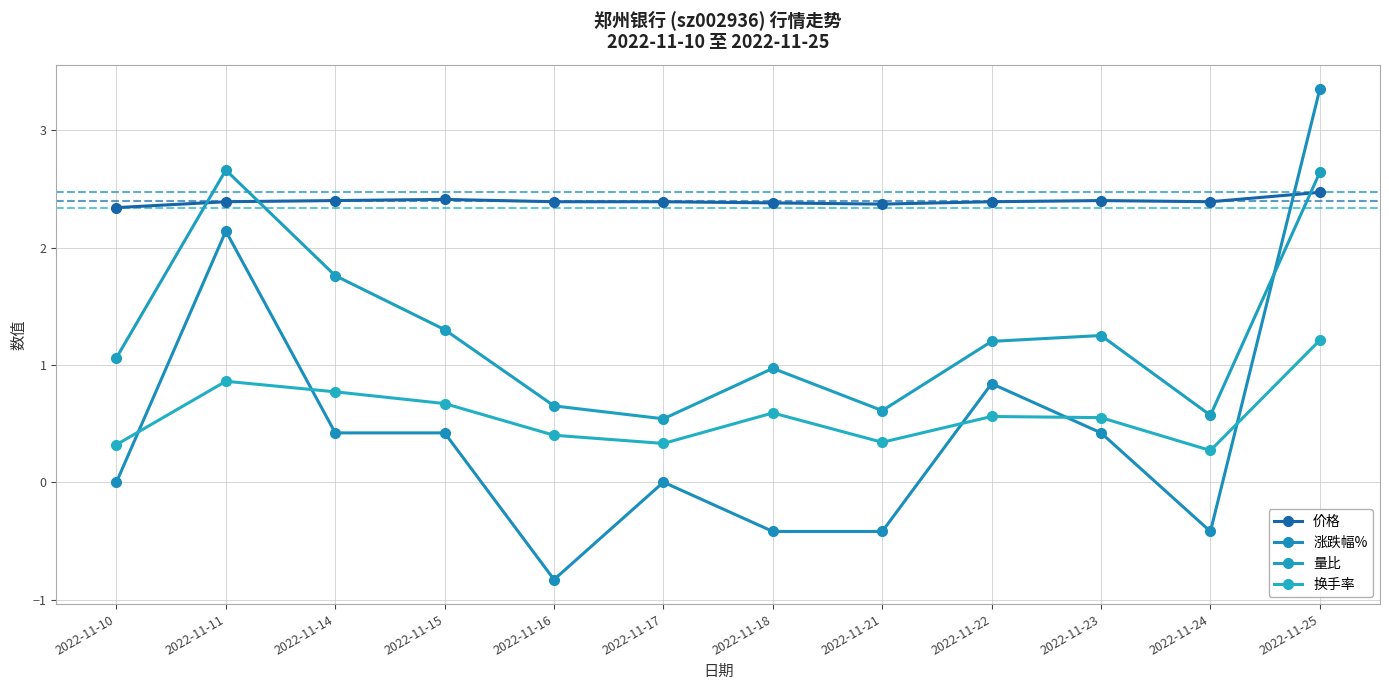

What is the maximum value for 量比?

2.7